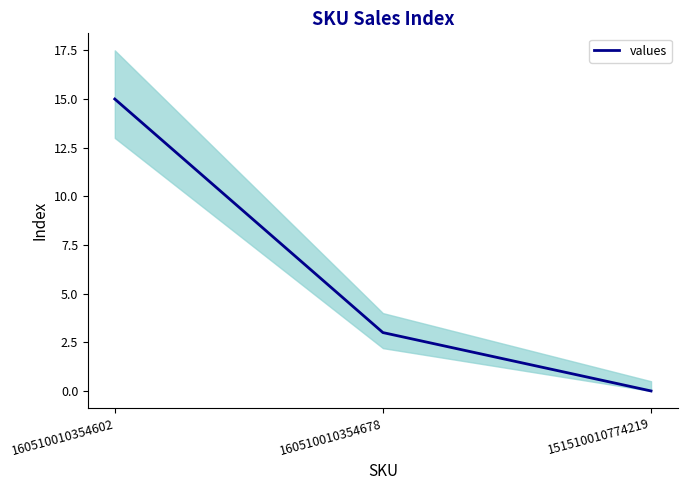

At which label is the value closest to 7?

160510010354678